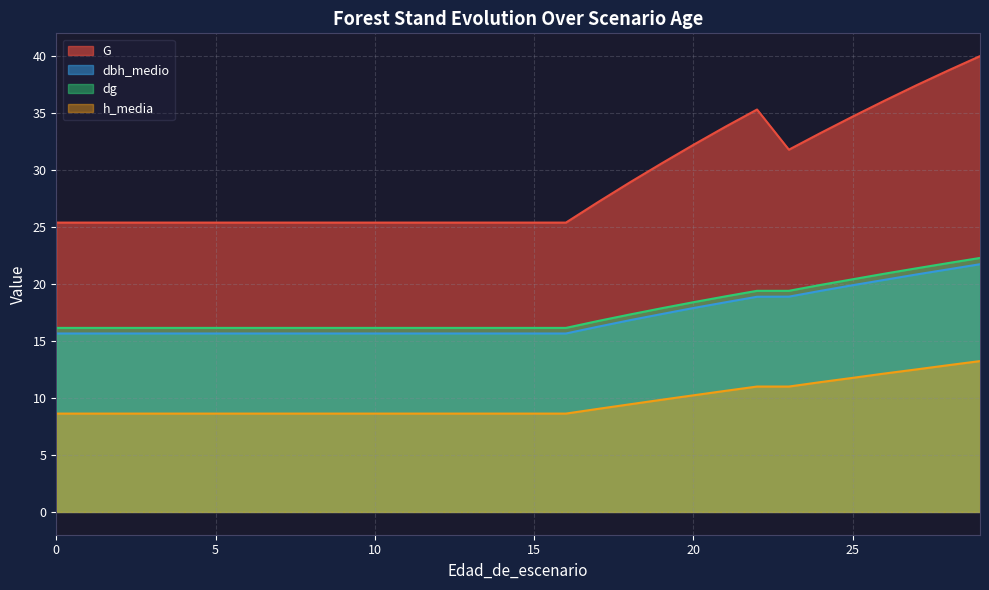

True or false: dg and dbh_medio intersect in this chart.

False